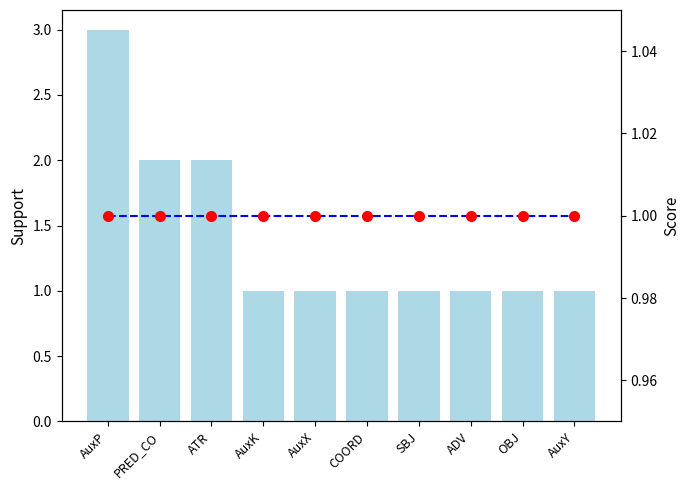

What position from the left is ADV?

8